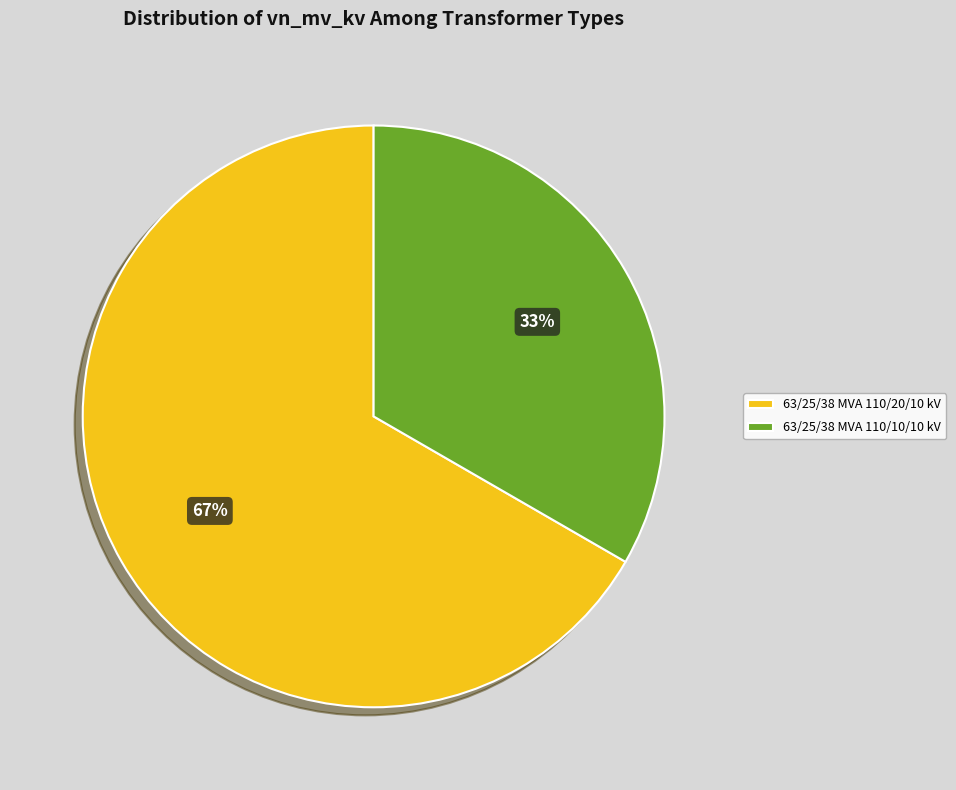

Which slice is the largest?

63/25/38 MVA 110/20/10 kV